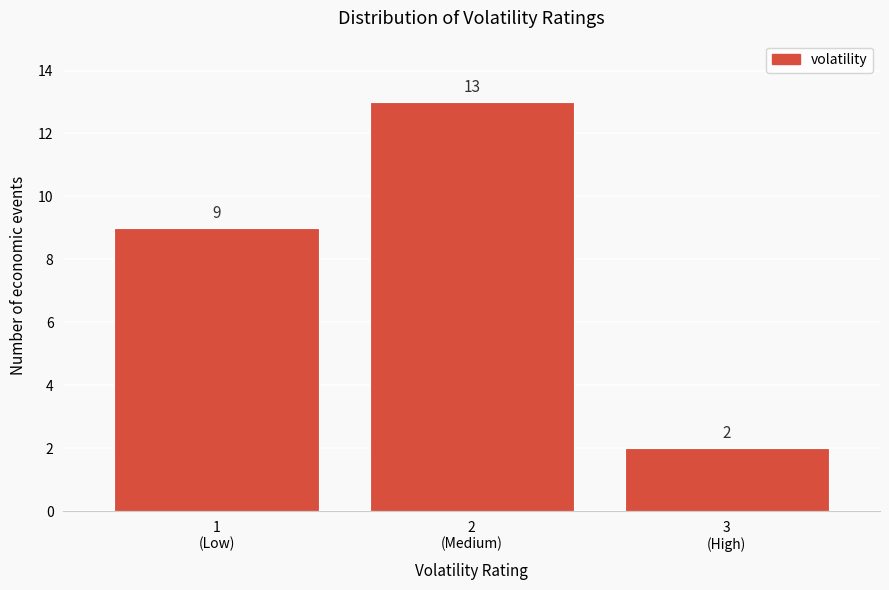

Reading right to left, extract all data points from this chart.

2	13	9